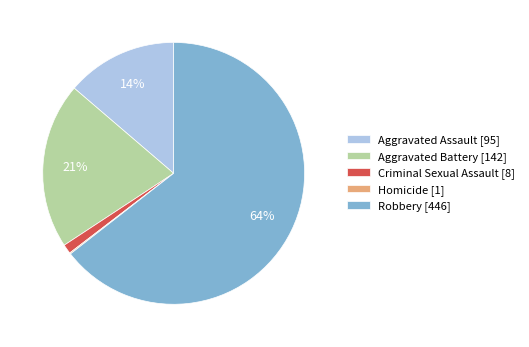

Is the sum of Aggravated Assault [95] and Criminal Sexual Assault [8] greater than half?

No